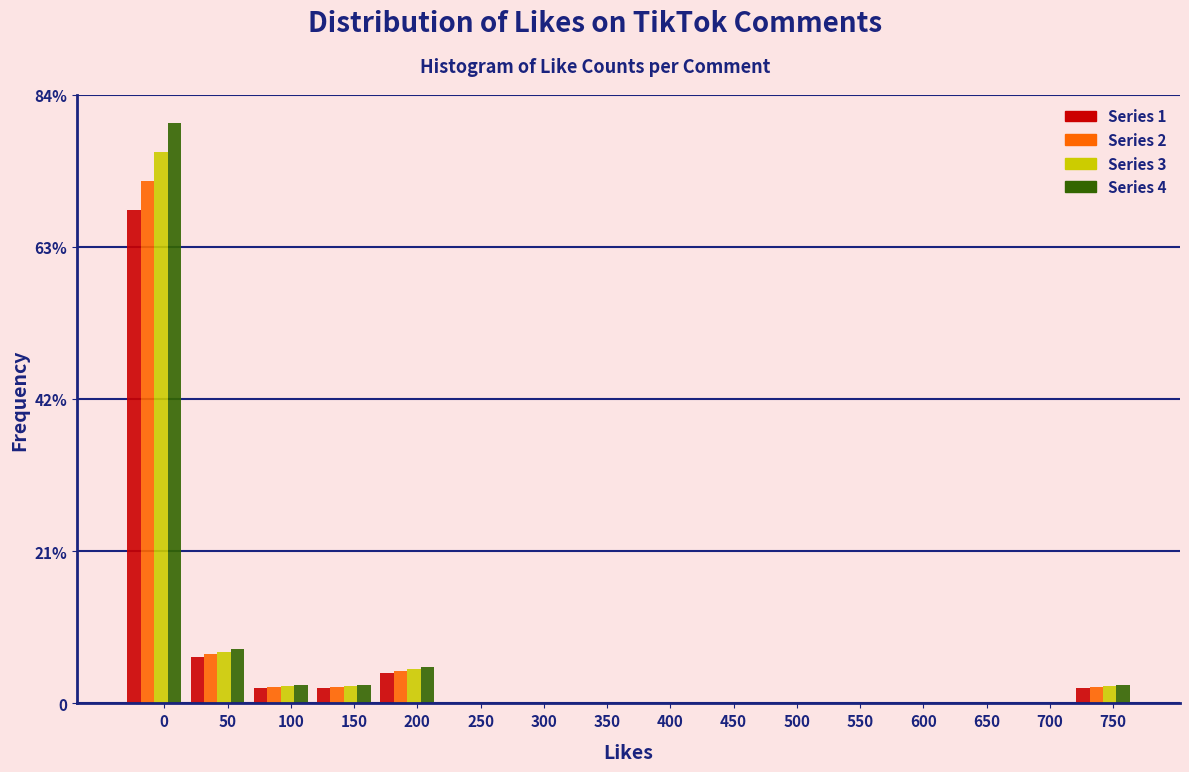

What are all the series names shown in the legend?

Series 1, Series 2, Series 3, Series 4